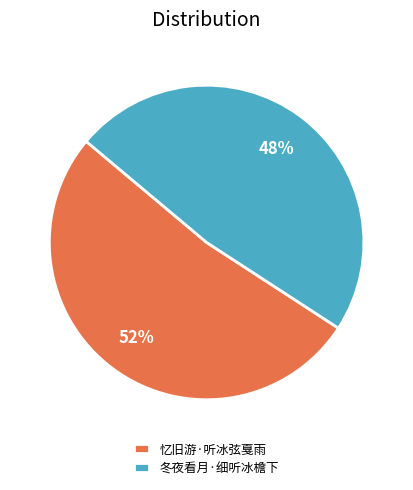

Combined, do 忆旧游·听冰弦戛雨 and 冬夜看月·细听冰檐下 account for over 50%?

Yes